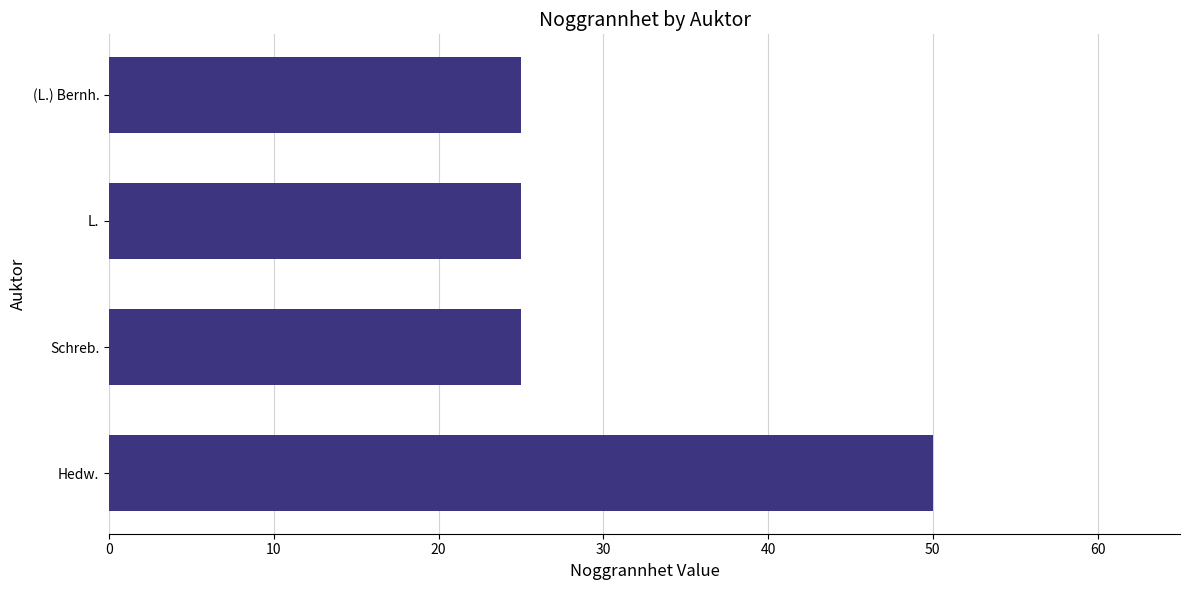

What is the approximate value at (L.) Bernh.?

25